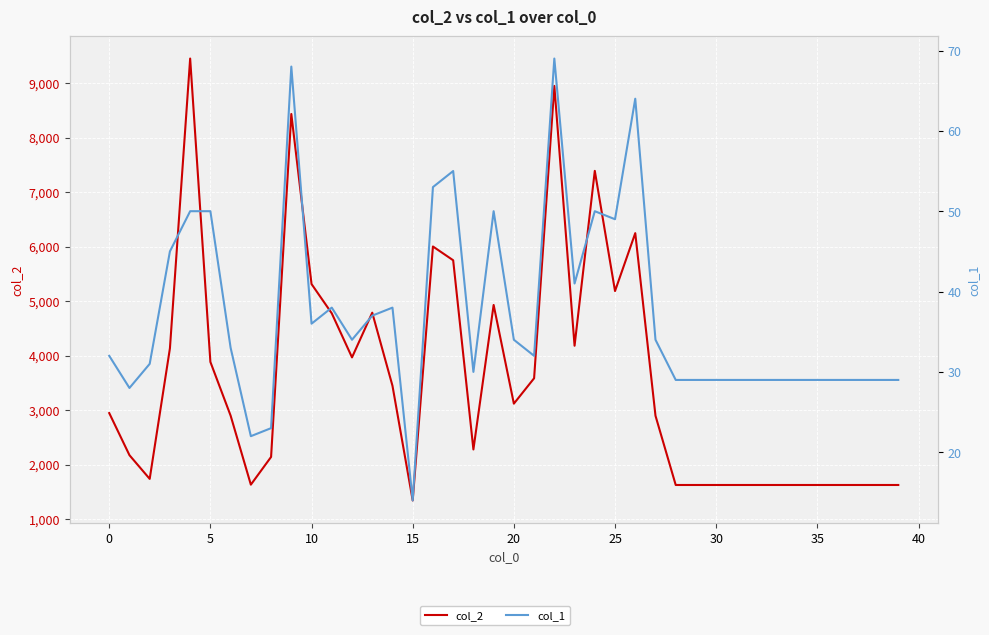

Reading left to right, what are all the values shown in this chart?

col_2: 2944	2171	1736	4133	9452	3883	2897	1630	2139	8434	5312	4775	3966	4787	3445	1340	6002	5749	2276	4929	3117	3583	8949	4180	7390	5184	6247	2895	1624	1624	1624	1624	1624	1624	1624	1624	1624	1624	1624	1624
col_1: 32	28	31	45	50	50	33	22	23	68	36	38	34	37	38	14	53	55	30	50	34	32	69	41	50	49	64	34	29	29	29	29	29	29	29	29	29	29	29	29